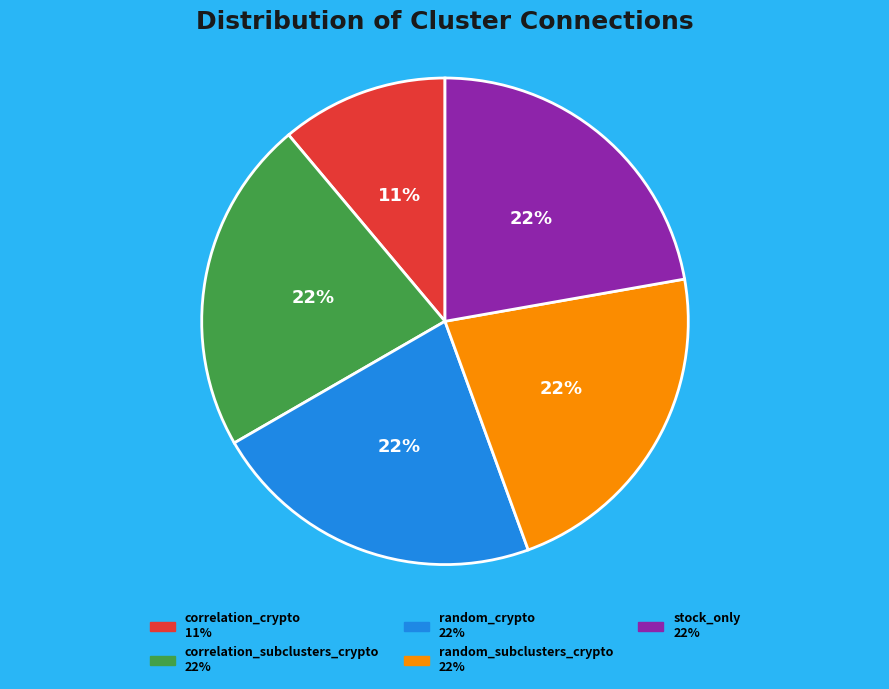

Is it true that random_subclusters_crypto is 13% of the pie?

False